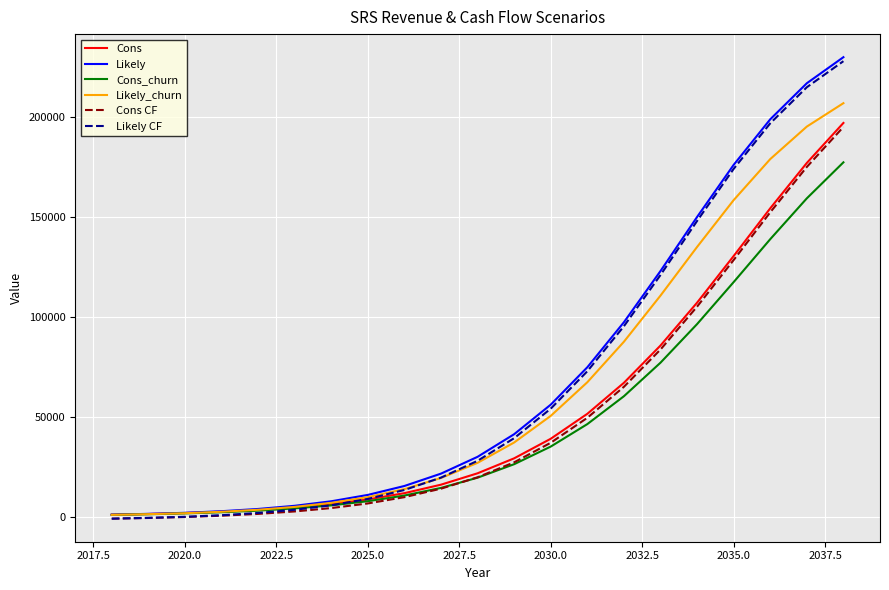

How many lines are shown in the chart?

6